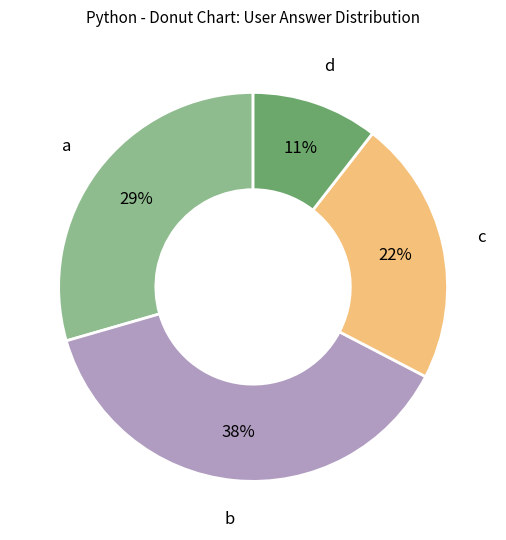

Which category has the smallest portion of the pie?

d